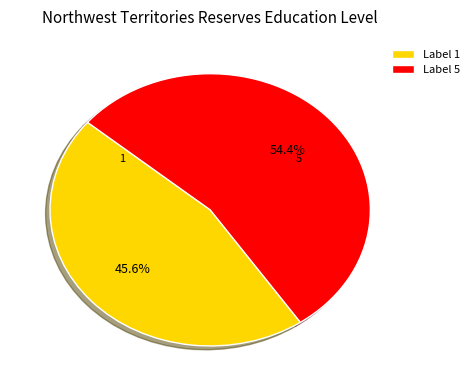

What is the majority slice?

Label 5